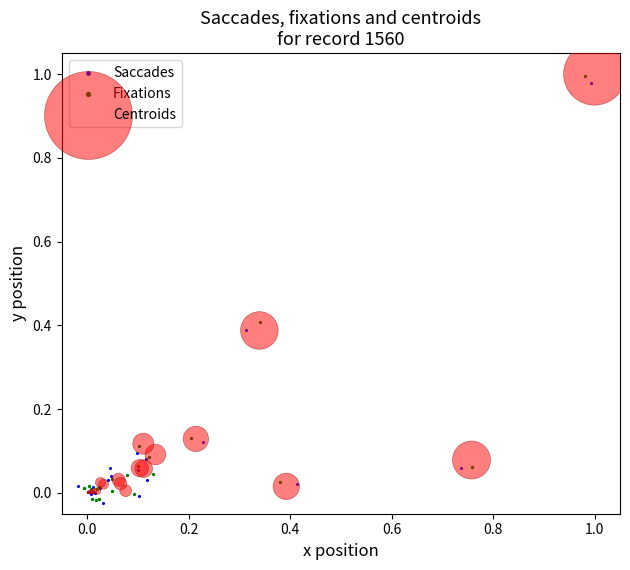

What are all the series names shown in the legend?

Saccades, Fixations, Centroids